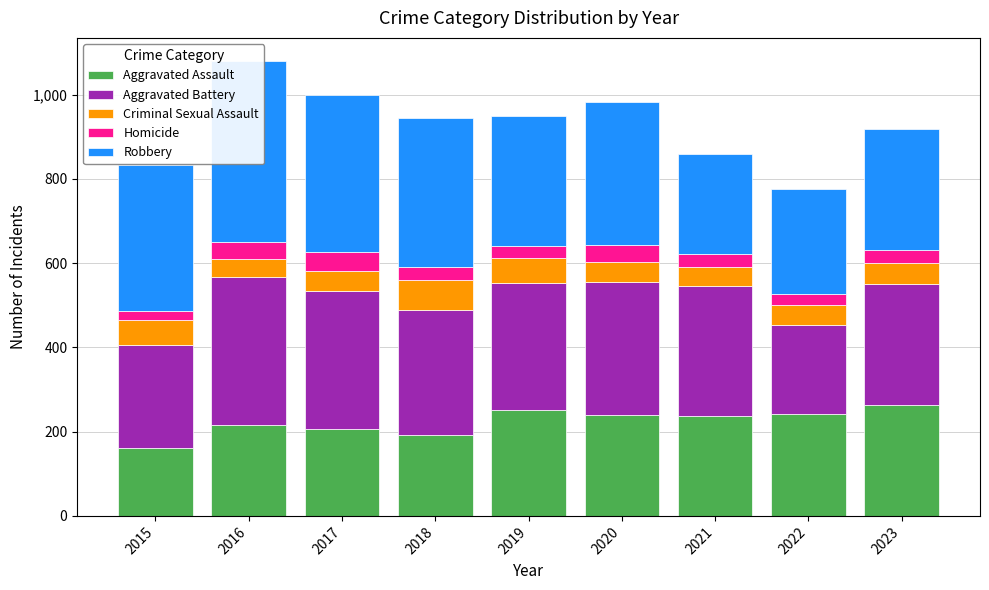

Between 2015 and 2022, which series saw the biggest shift?

Robbery